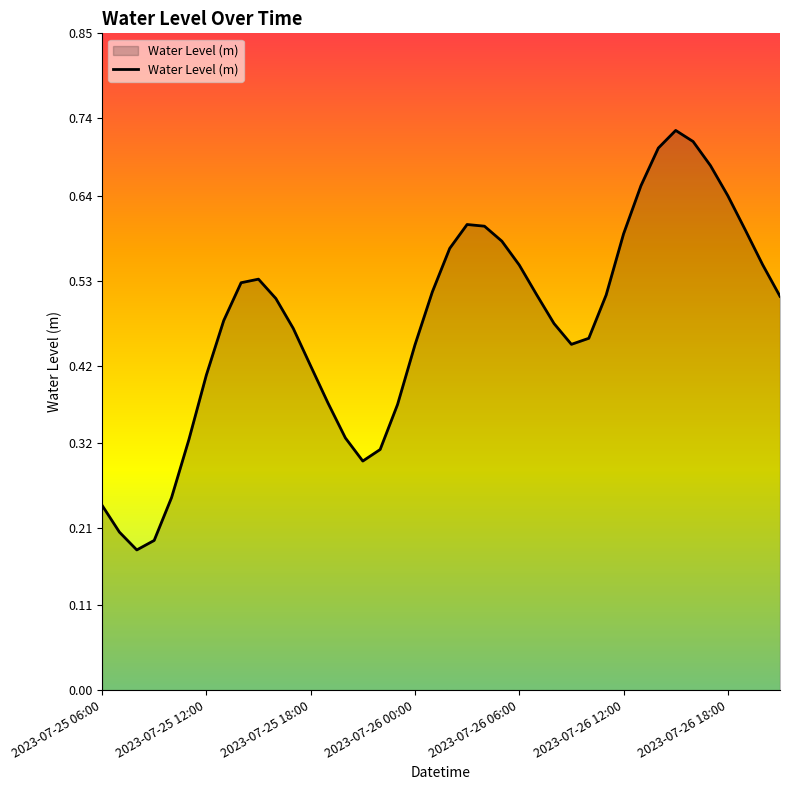

True or false: the data shows 0.4 at 2023-07-25 12:00.

True